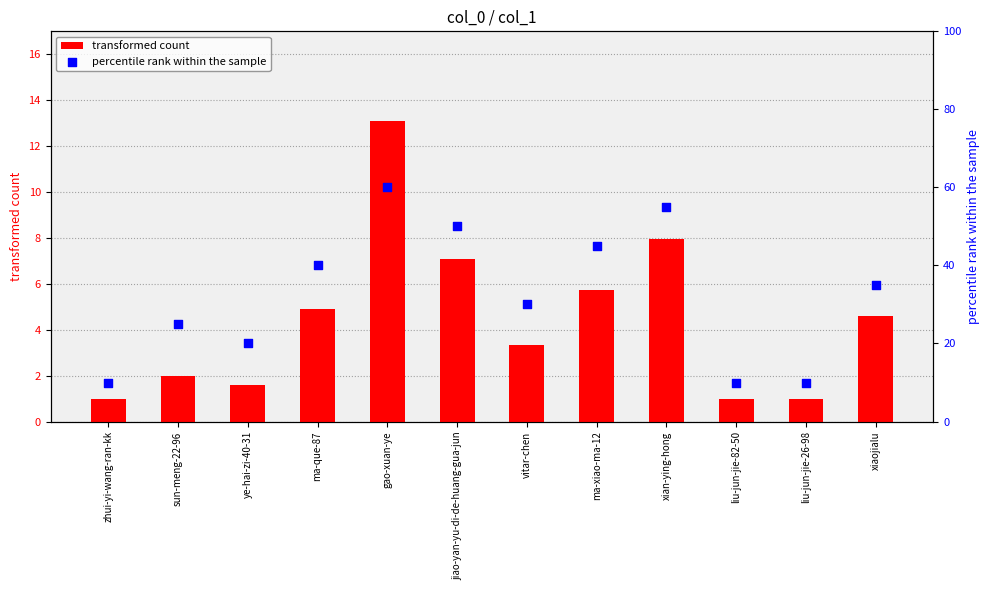

At how many categories does at least one series exceed 51?

2